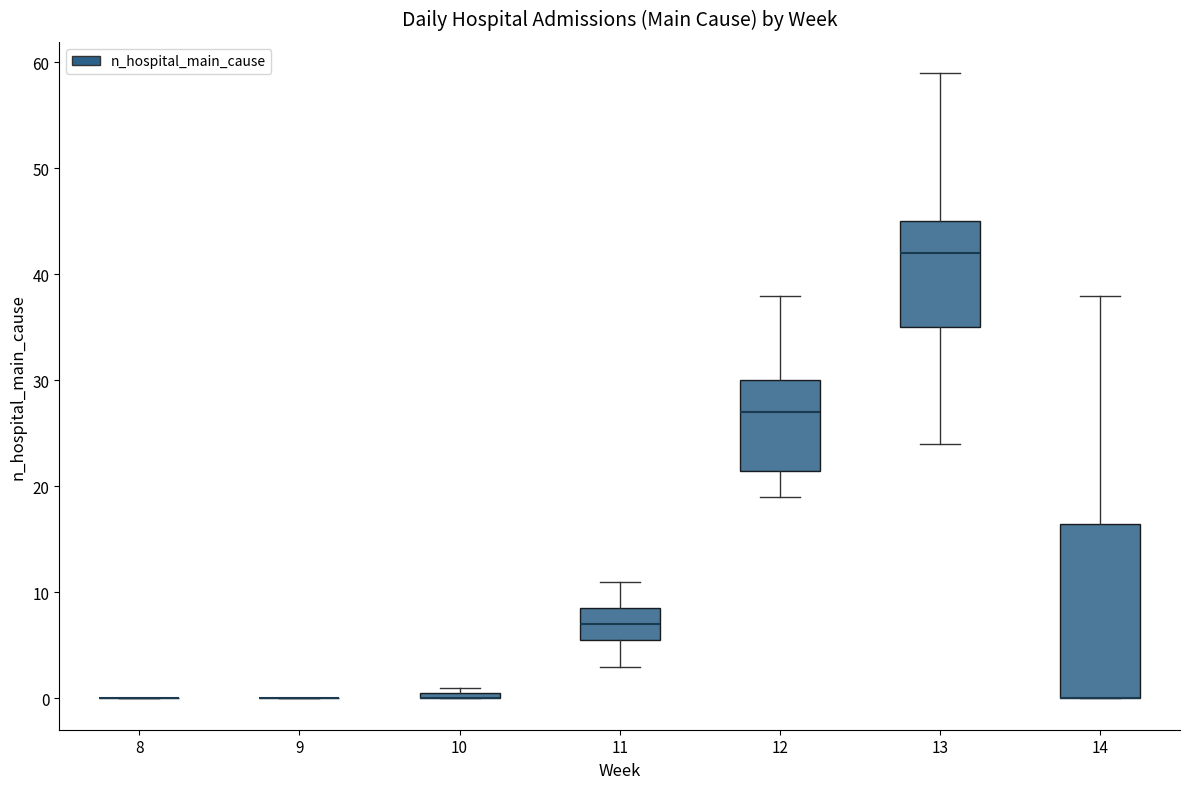

Which box is the tallest, from its lower edge to its upper edge?

14